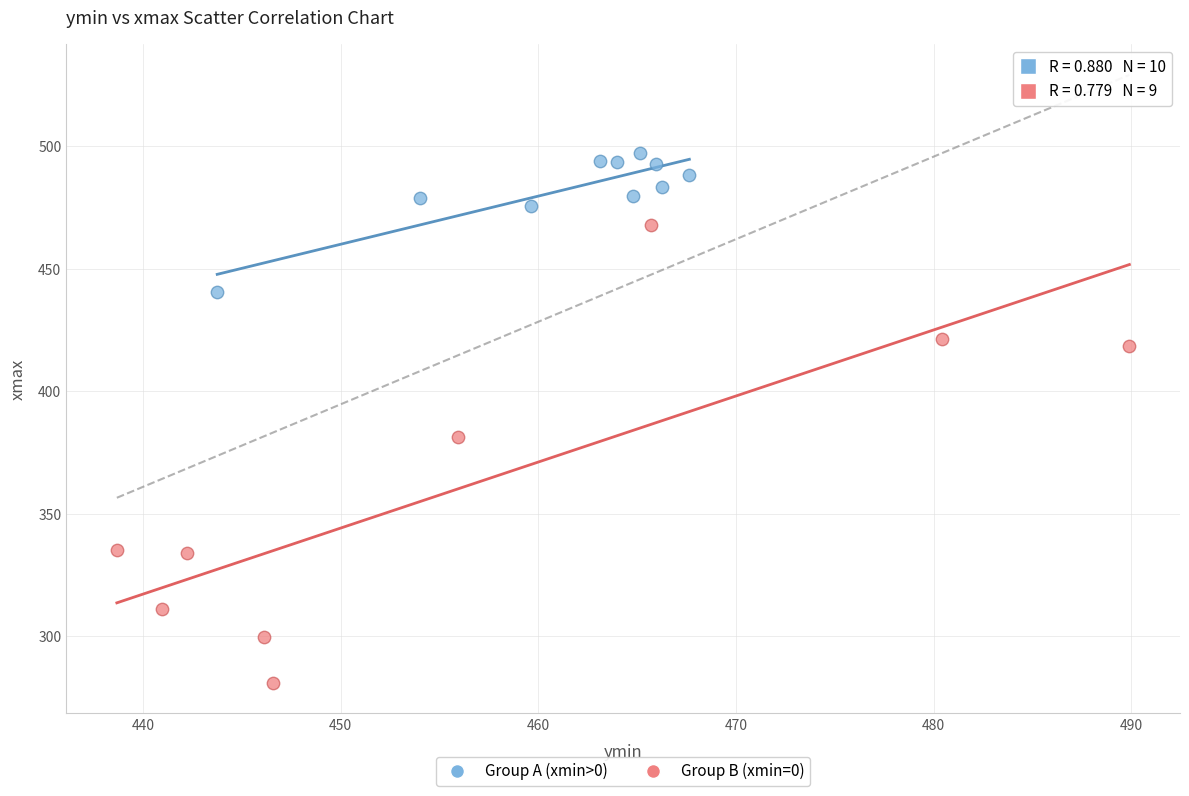

Which series has the largest Y range (max minus min)?

Group B (xmin=0)